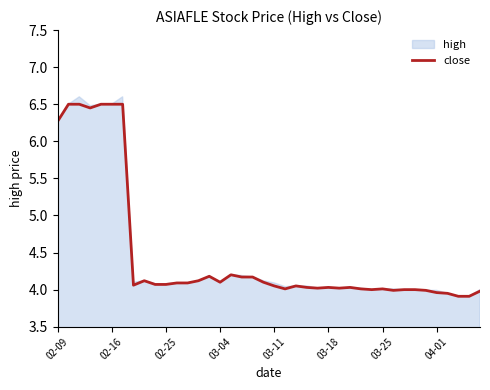

What is the smallest value displayed?

3.9